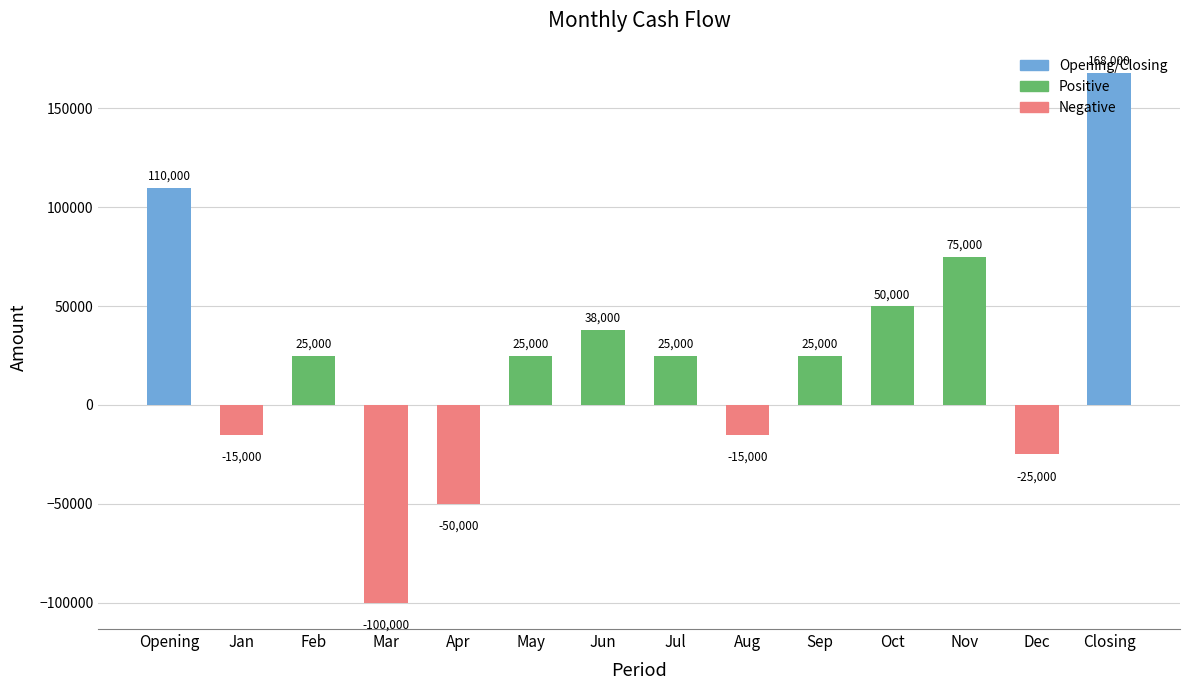

What is the ratio of the value at Opening to the value at Jul?

4.4